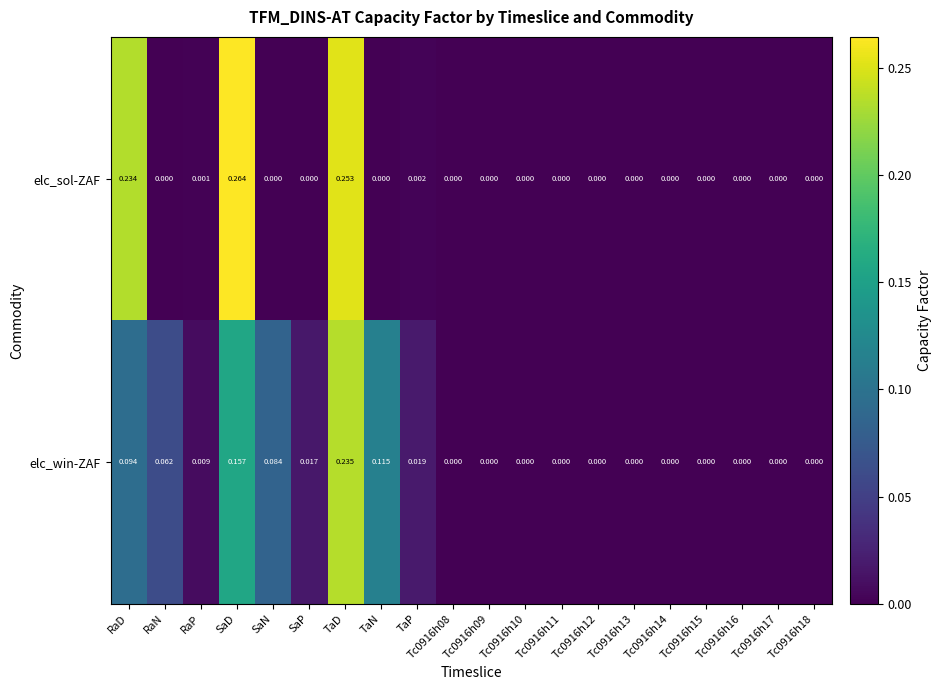

Which series has the largest range (max minus min)?

elc_sol-ZAF